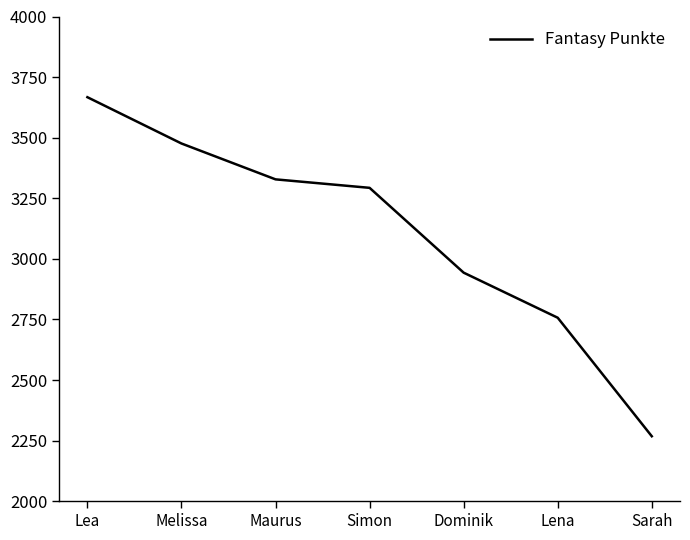

Count the number of categories in the chart.

7